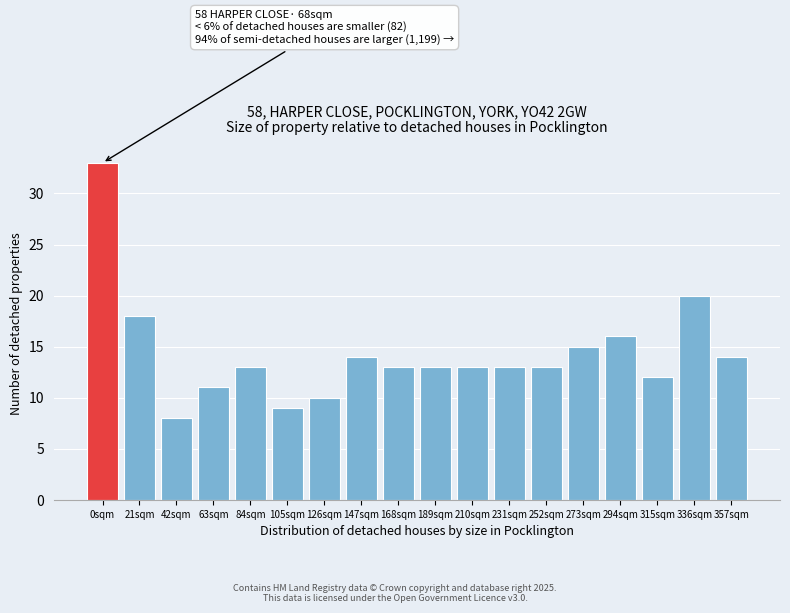

Reading left to right, extract all data points from this chart.

0sqm=33	21sqm=18	42sqm=8	63sqm=11	84sqm=13	105sqm=9	126sqm=10	147sqm=14	168sqm=13	189sqm=13	210sqm=13	231sqm=13	252sqm=13	273sqm=15	294sqm=16	315sqm=12	336sqm=20	357sqm=14